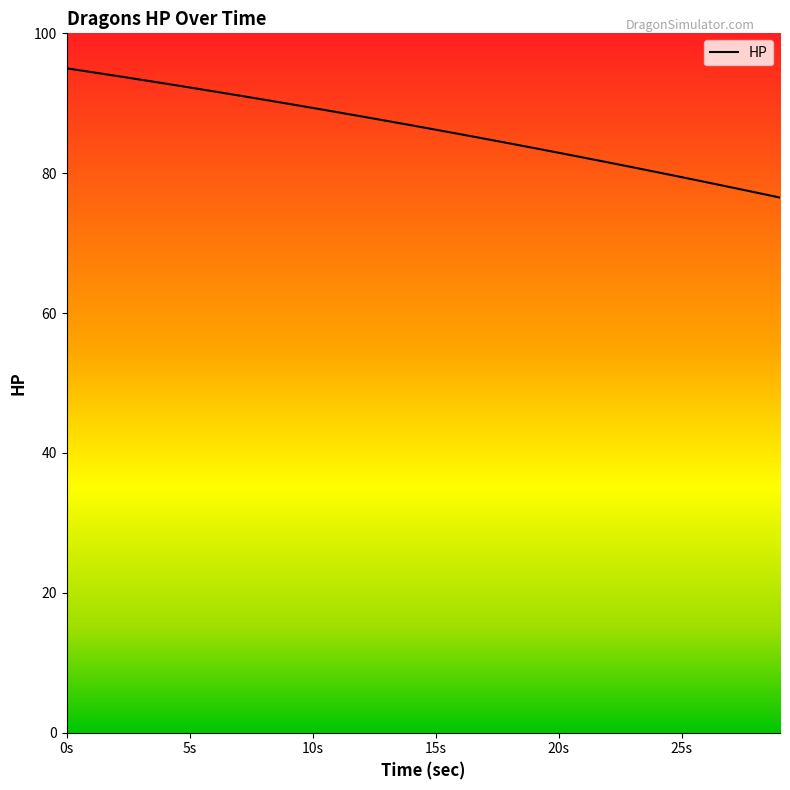

What is the greatest value displayed?

95.0